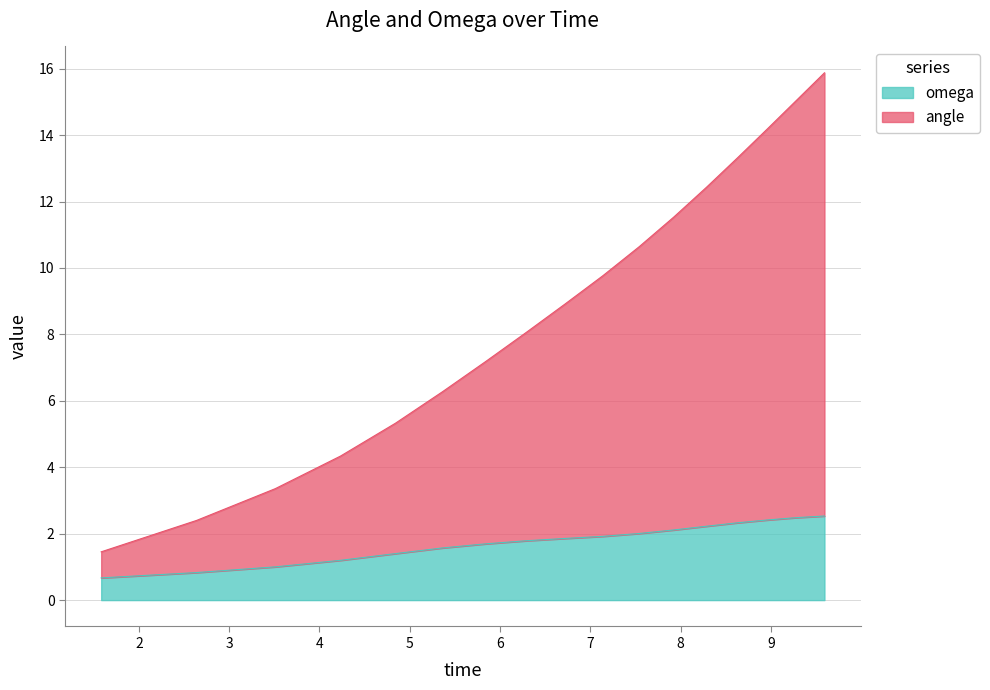

The value of angle at 7.923886 is 11.5. True or false?

True